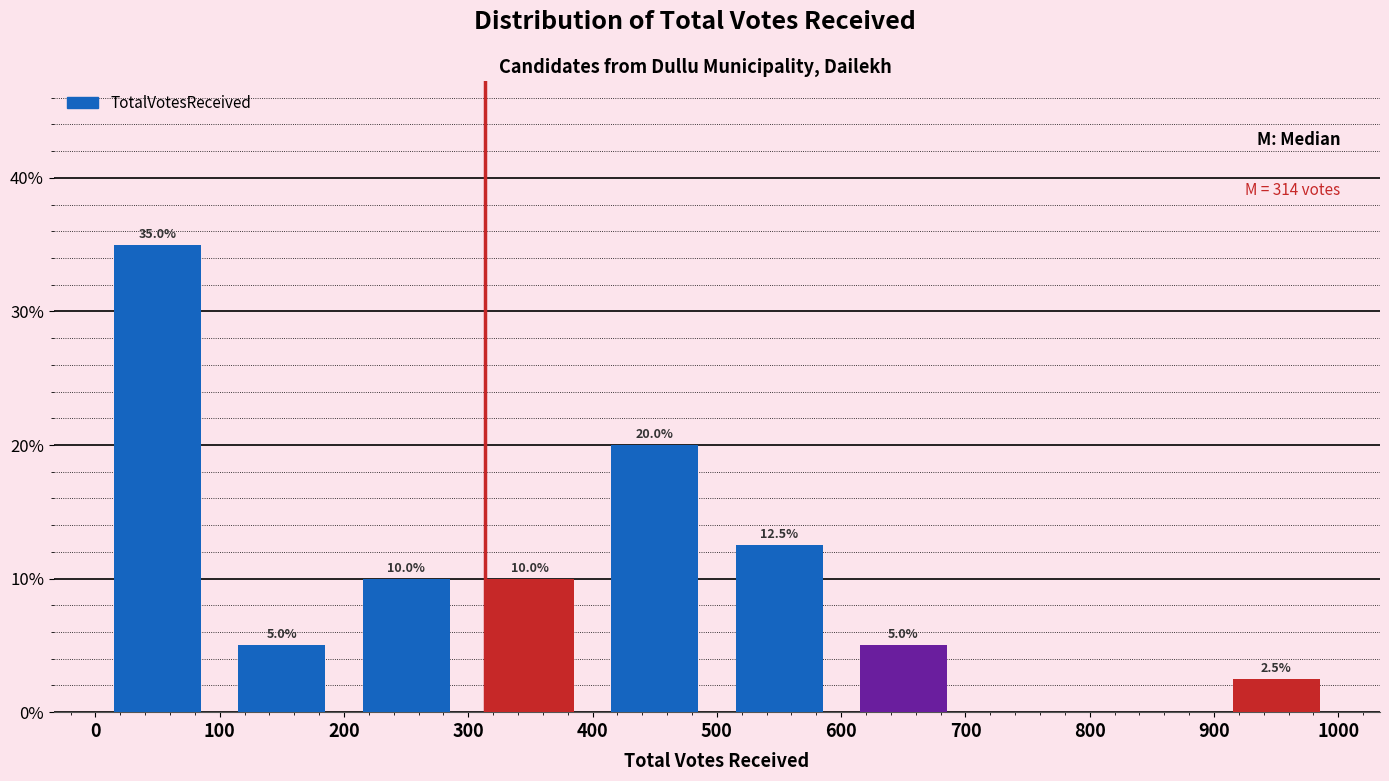

Over which range of the x-axis is the bar tallest?

0 to 100